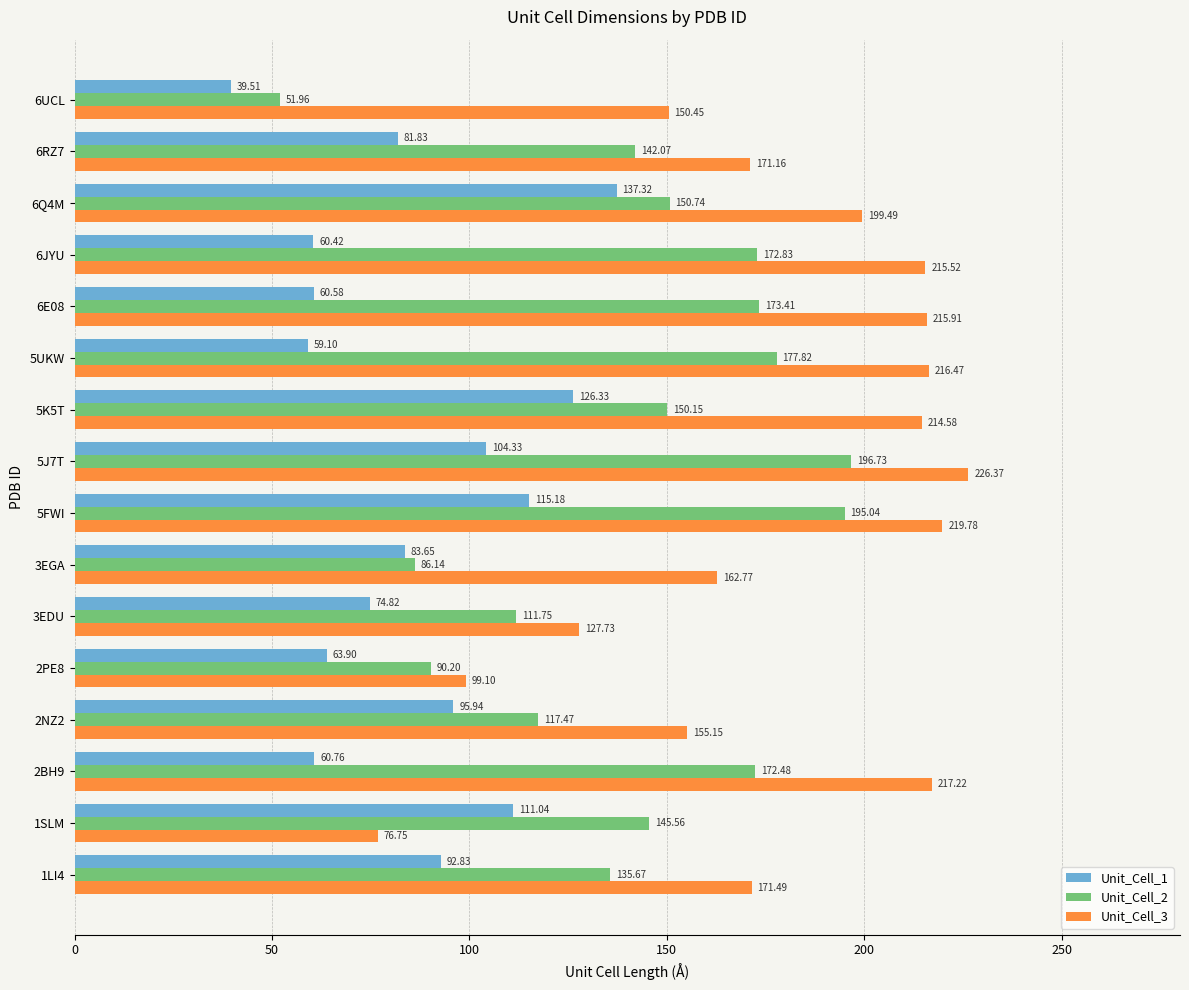

Is the value of Unit_Cell_1 at 5K5T greater than the value of Unit_Cell_2 at 5K5T?

No